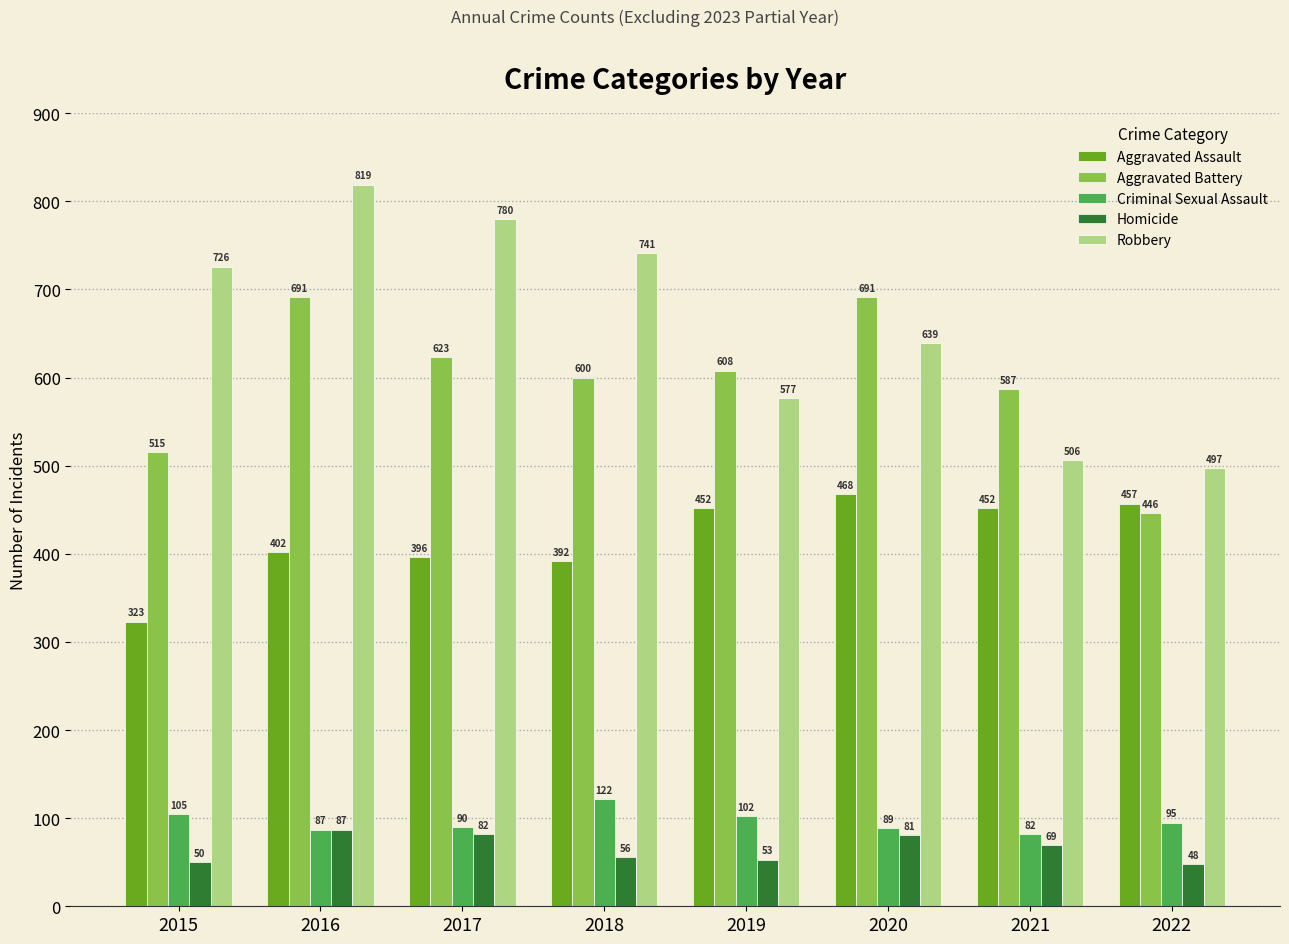

Reading left to right, extract all data points from this chart.

Aggravated Assault: 323	402	396	392	452	468	452	457
Aggravated Battery: 515	691	623	600	608	691	587	446
Criminal Sexual Assault: 105	87	90	122	102	89	82	95
Homicide: 50	87	82	56	53	81	69	48
Robbery: 726	819	780	741	577	639	506	497